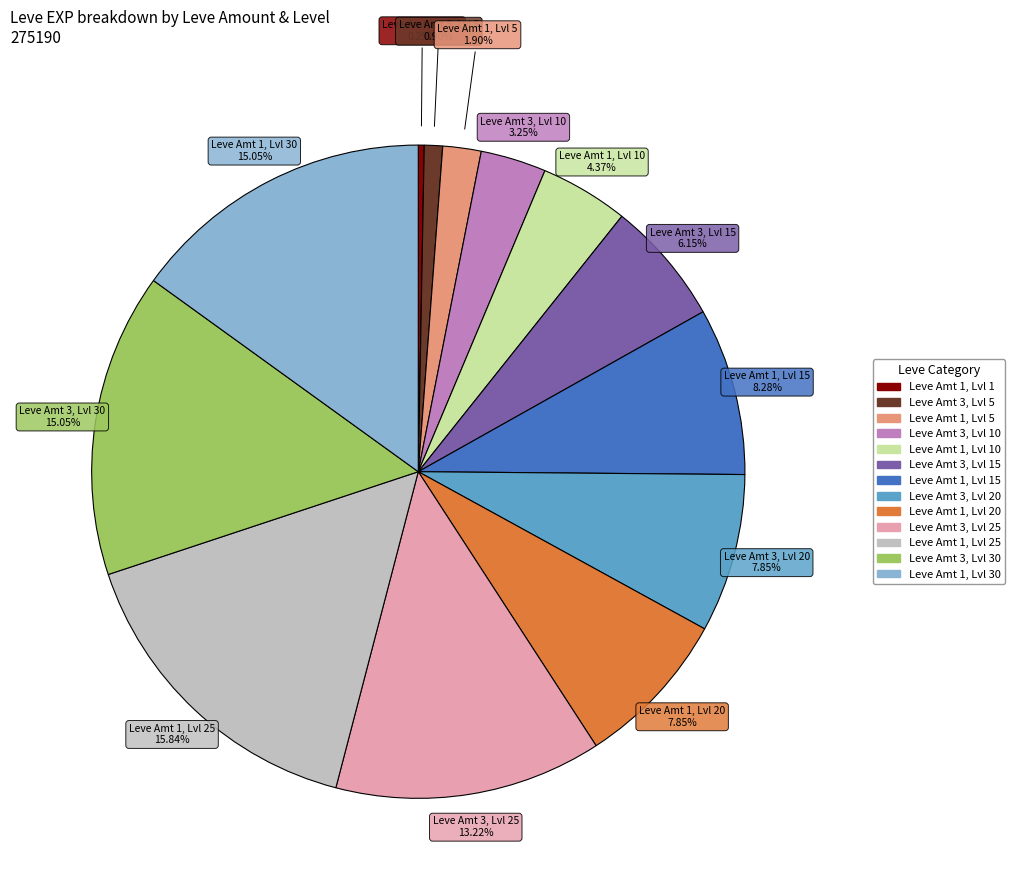

Does any single category account for the majority?

No